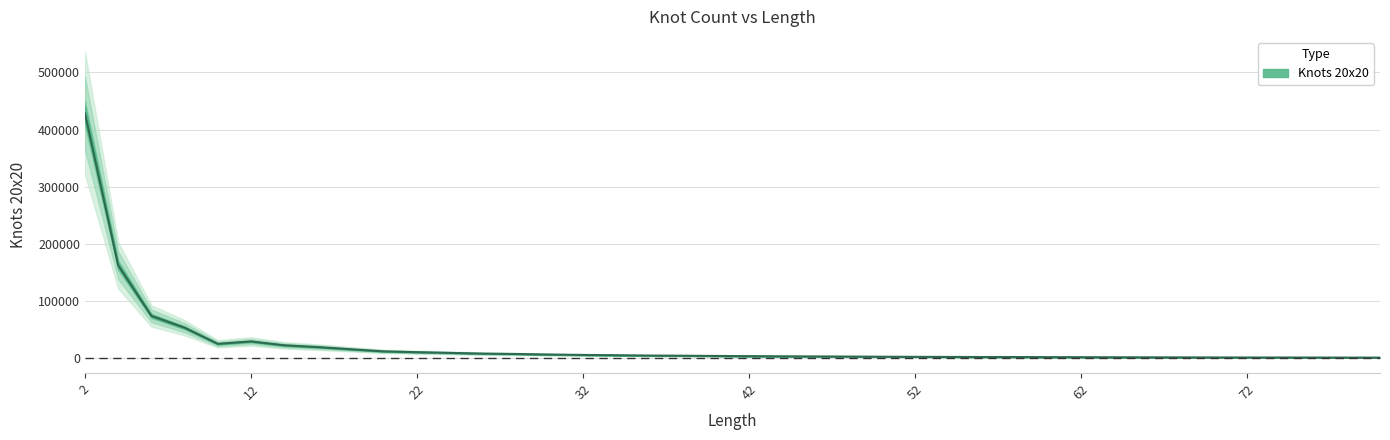

How many values are below 4202?

20